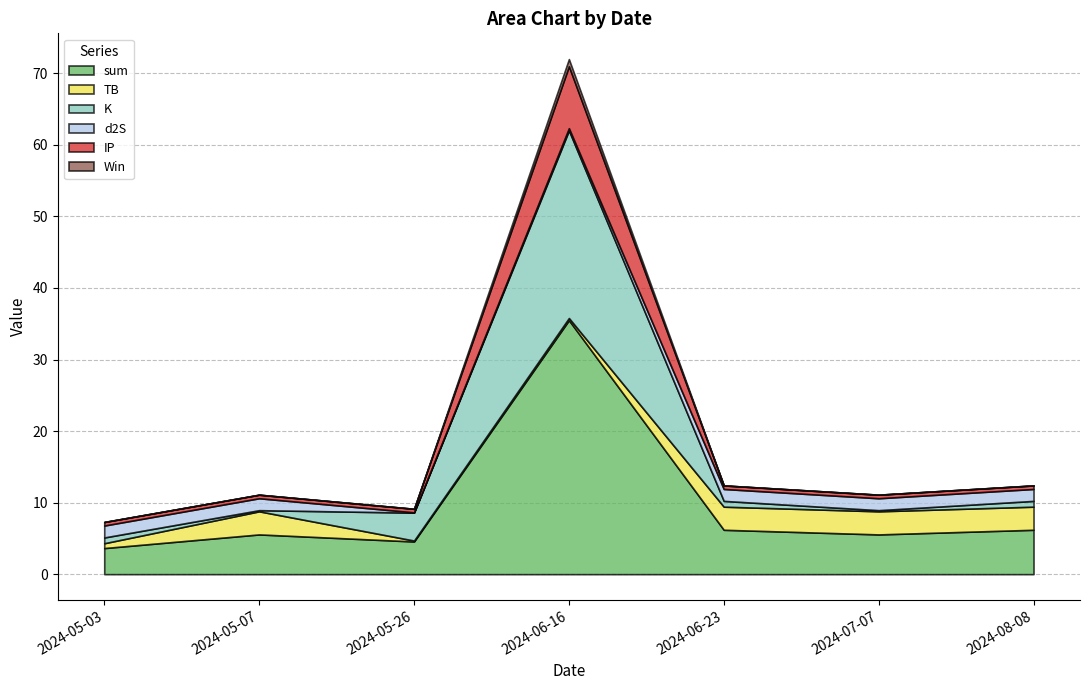

At which category does K reach its first local valley?

2024-05-07